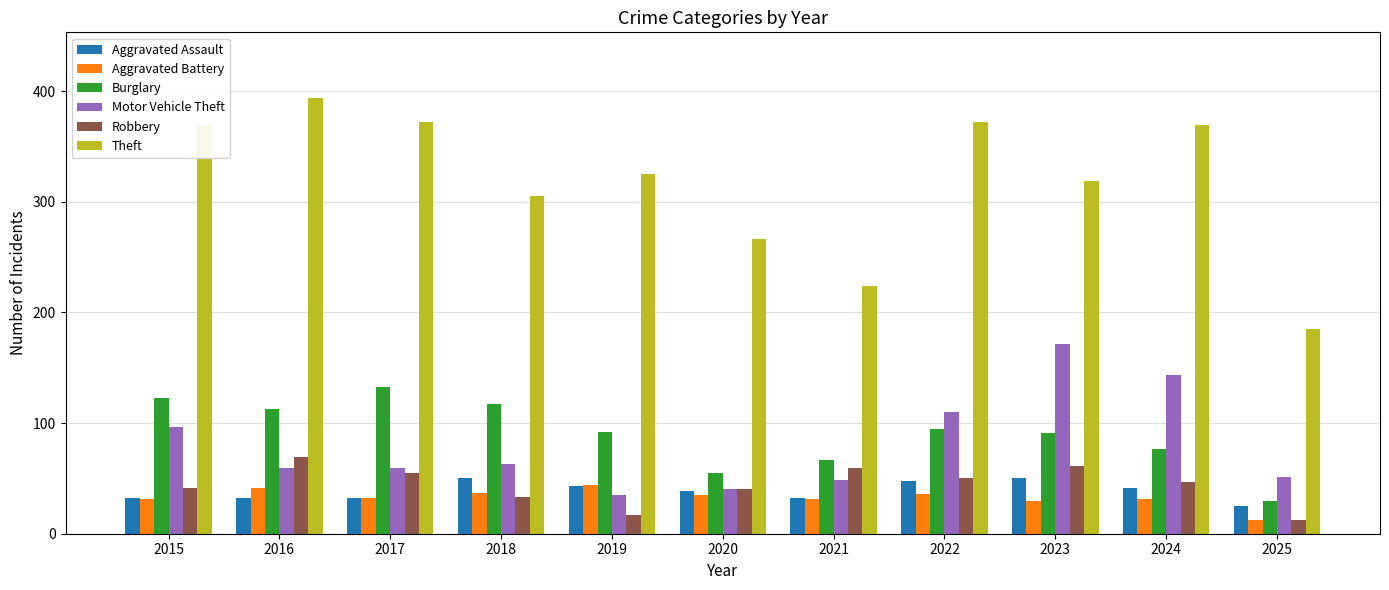

What value does the Burglary series have at 2024?

77